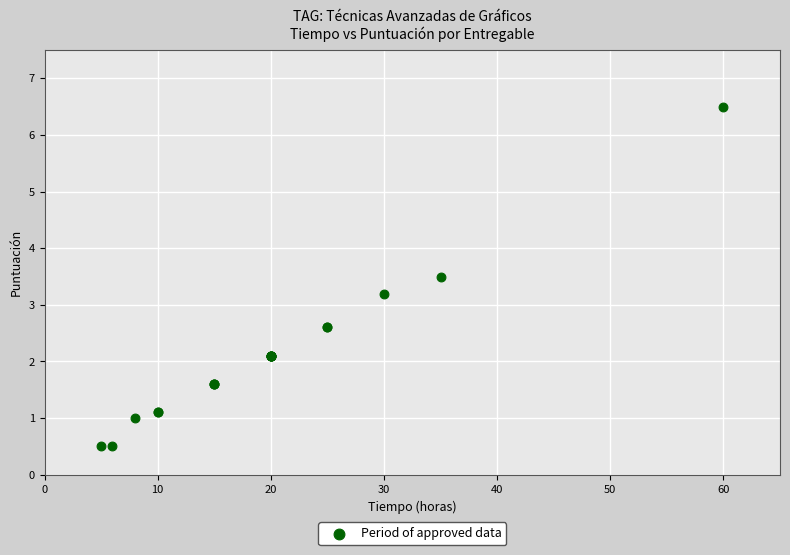

What Y value in the scatter plot is closest to 3?

3.2